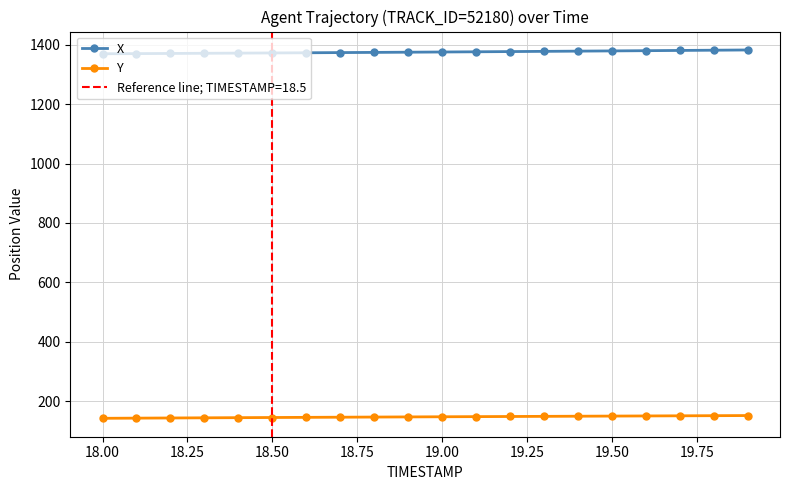

True or false: Y and X intersect in this chart.

False